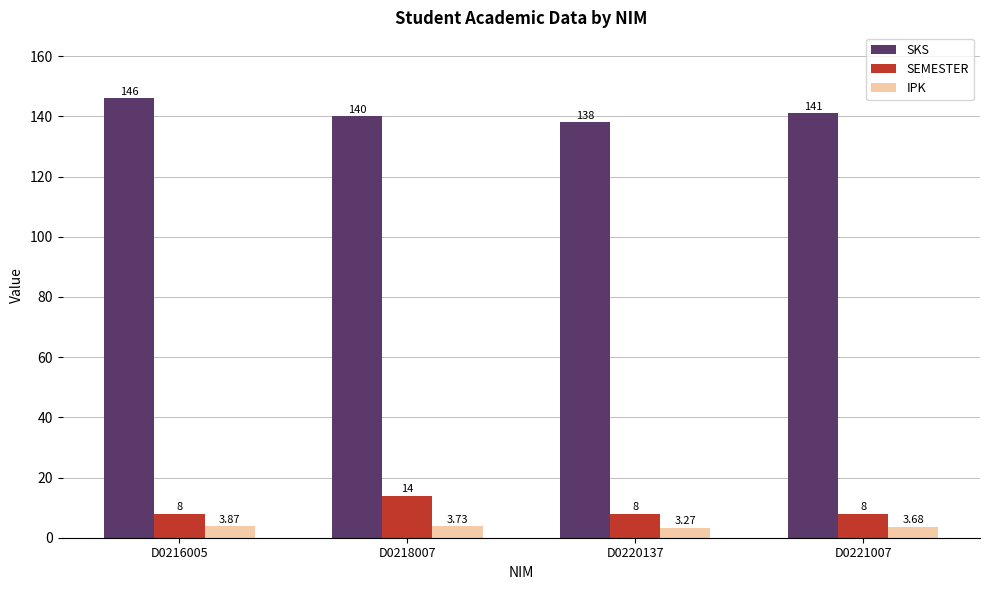

Which label corresponds to the largest value in the chart?

D0216005